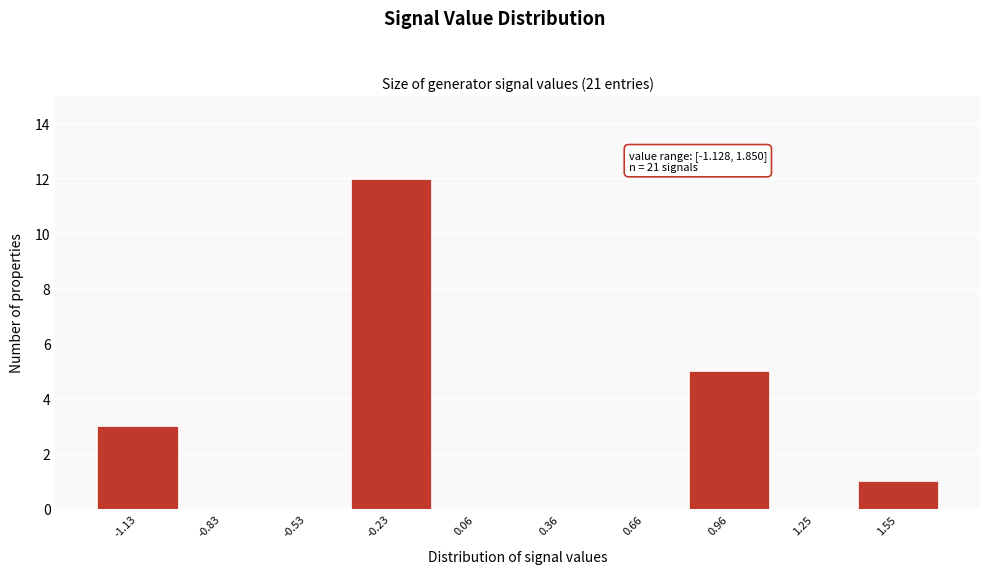

Reading right to left, extract all data points from this chart.

1.55=1	1.25=0	0.96=5	0.66=0	0.36=0	0.06=0	-0.23=12	-0.53=0	-0.83=0	-1.13=3